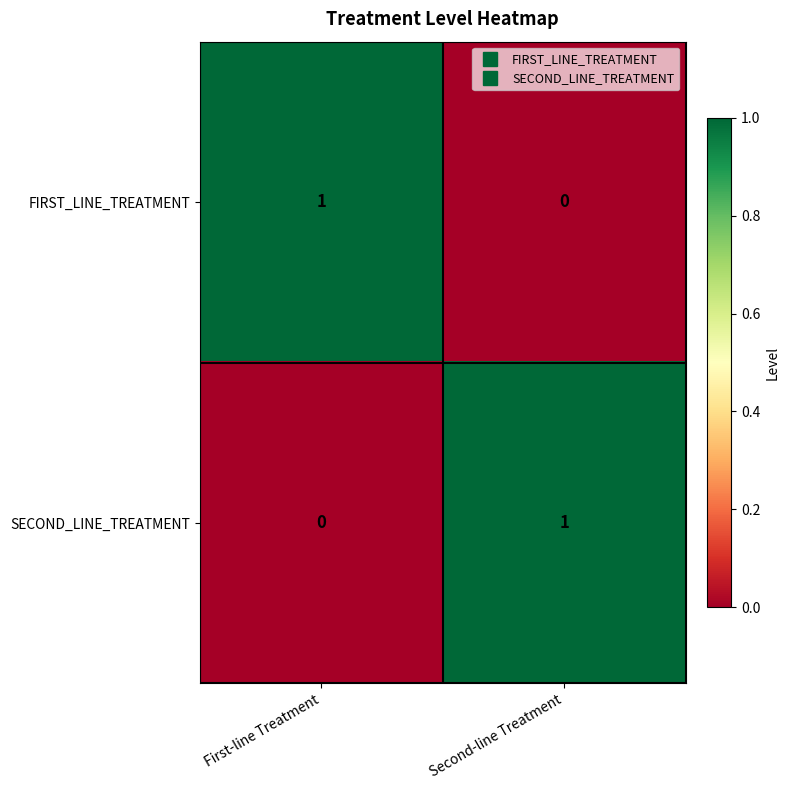

Rank the series at Second-line Treatment from highest to lowest value.

SECOND_LINE_TREATMENT, FIRST_LINE_TREATMENT